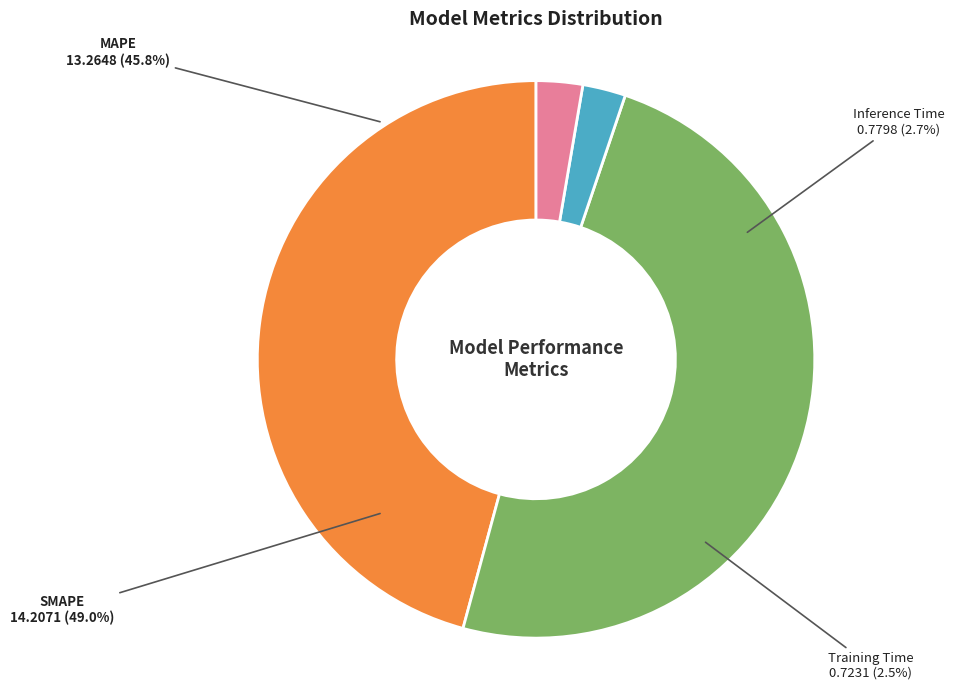

What is the change in value from MAPE to Training Time?

-12.5